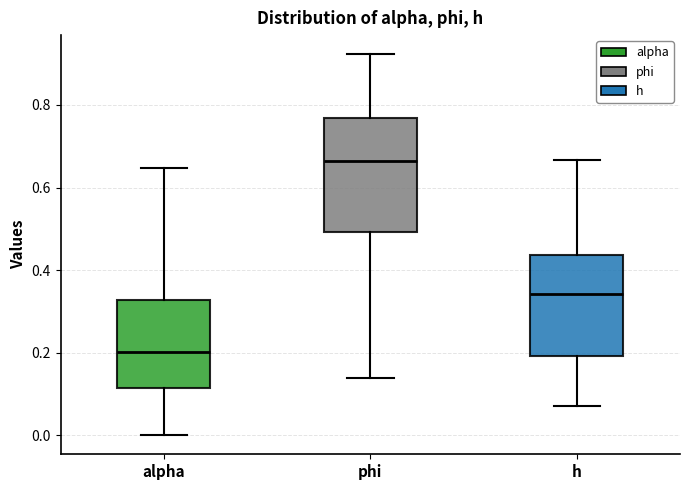

Reading left to right, read every box against the y-axis: the position of its median line, the range the box covers, and the ends of its whiskers. The values are not printed on the chart, so give them approximately, as read against the axis.

alpha: median 0.20, box 0.12 to 0.32, whiskers 0.00 to 0.64
phi: median 0.66, box 0.50 to 0.76, whiskers 0.14 to 0.92
h: median 0.34, box 0.20 to 0.44, whiskers 0.08 to 0.66